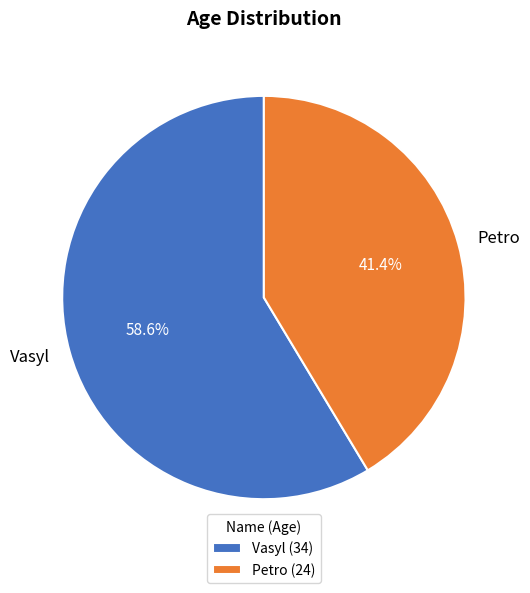

Approximately how many times larger is the value at Petro compared to Vasyl?

0.7